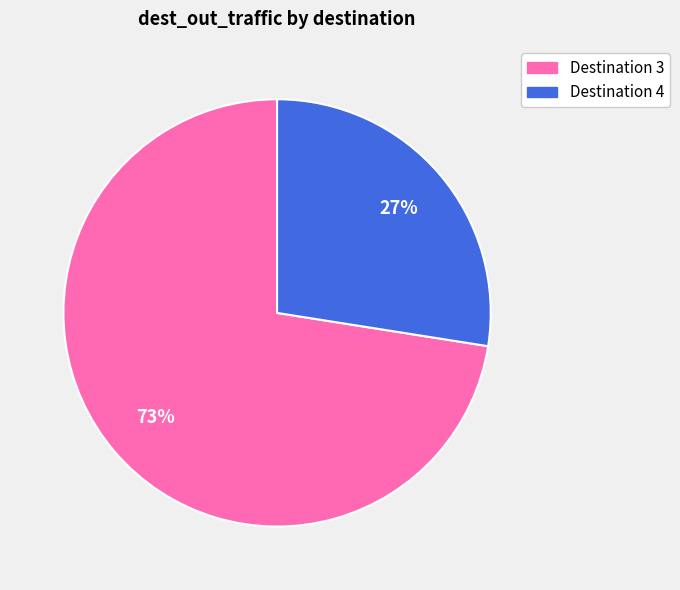

Is there any slice that represents more than half of the pie?

Yes